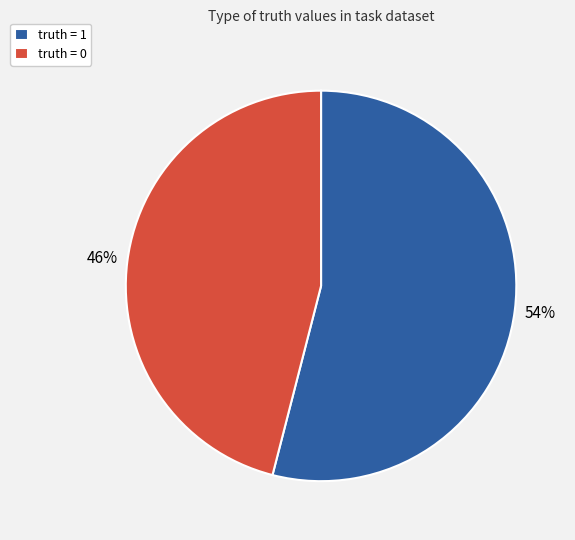

Rank the categories by value from lowest to highest.

truth = 0, truth = 1